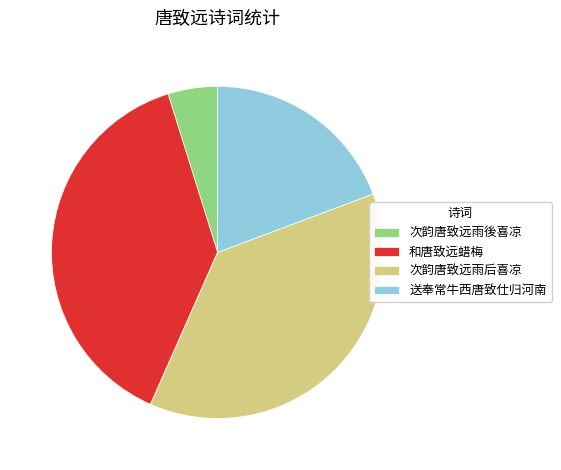

Is the sum of 次韵唐致远雨後喜凉 and 和唐致远蜡梅 greater than half?

No